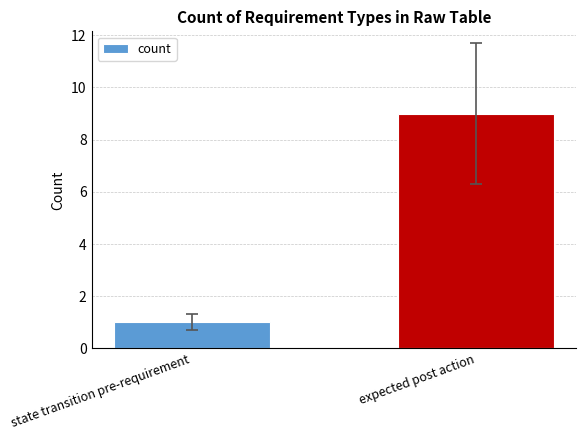

List the labels in order of value, smallest first.

state transition pre-requirement, expected post action